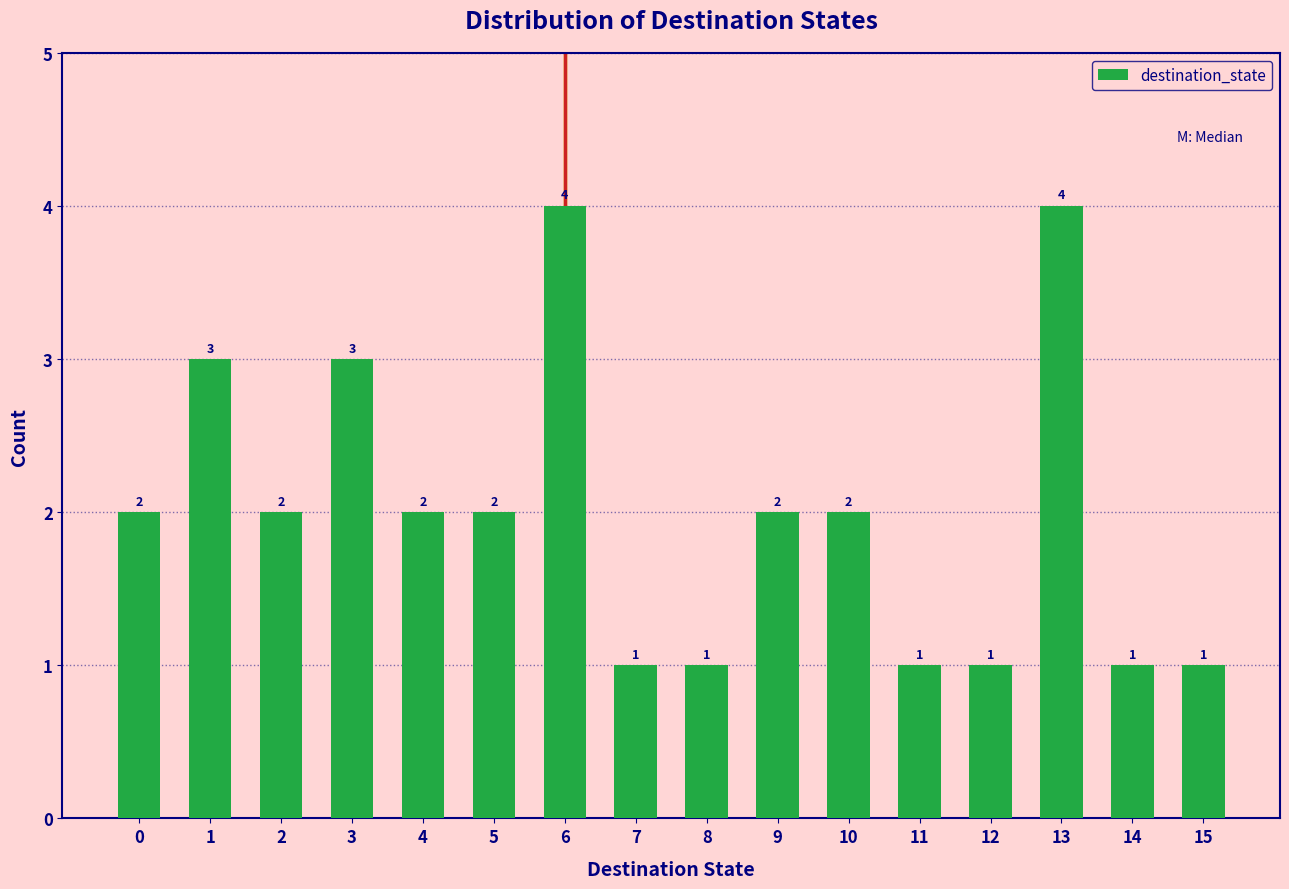

Reading right to left, what are all the values shown in this chart?

1	1	4	1	1	2	2	1	1	4	2	2	3	2	3	2